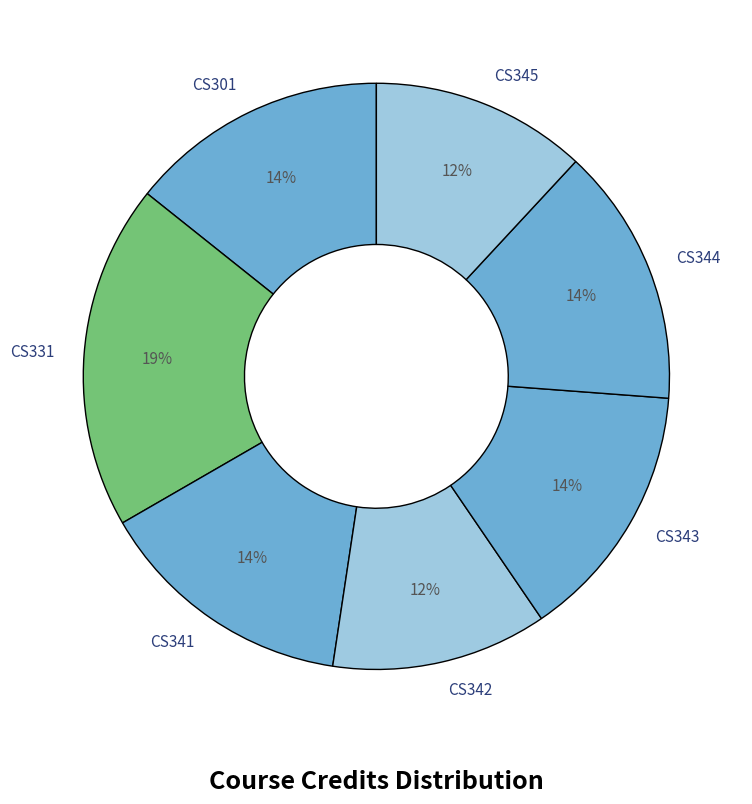

The CS342 slice represents 22% of the pie. True or false?

False